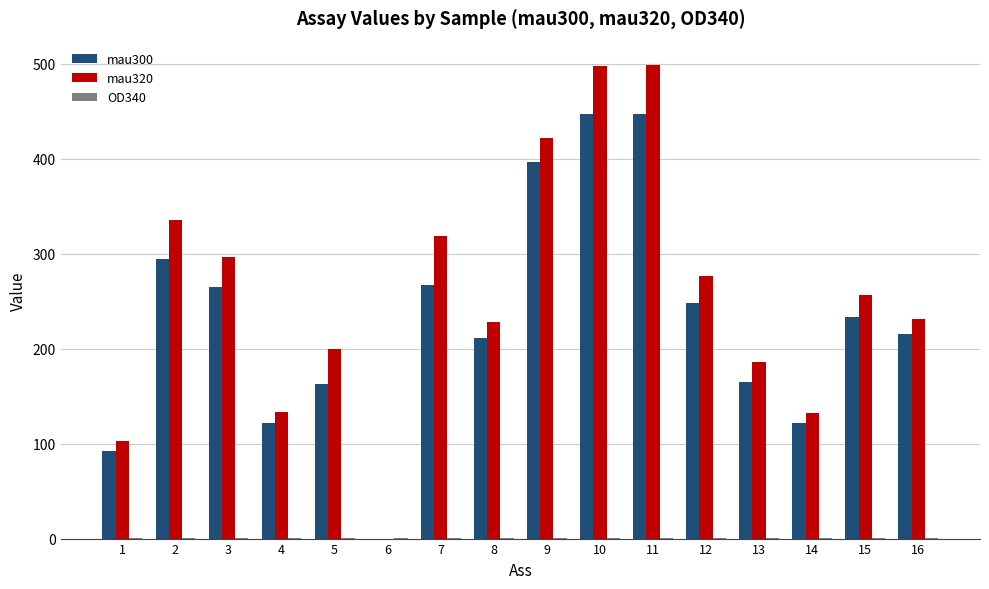

Is it true that mau300 equals 68.7 at 16?

False